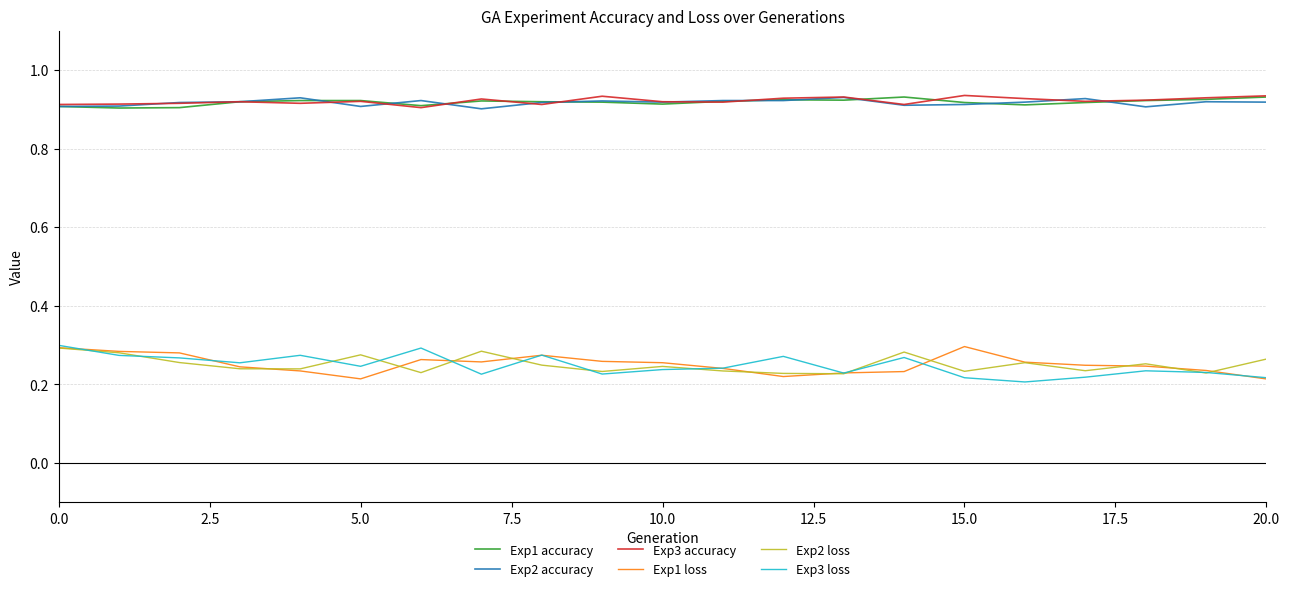

True or false: Exp1 loss and Exp1 accuracy cross at least once.

False